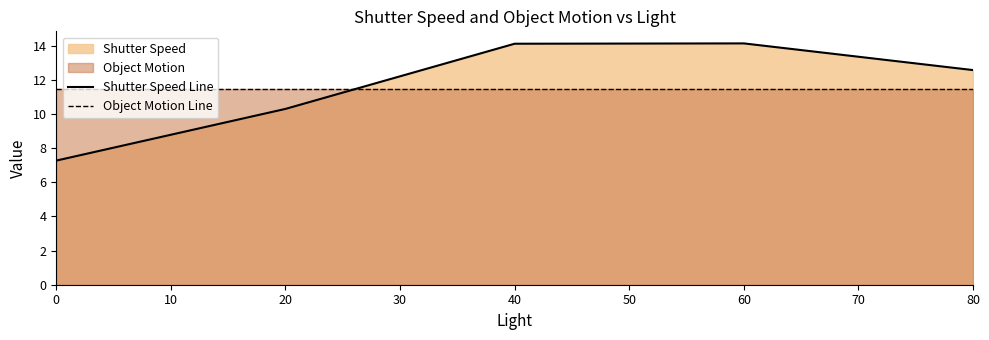

What is the difference between the highest and lowest values at 0?

4.2